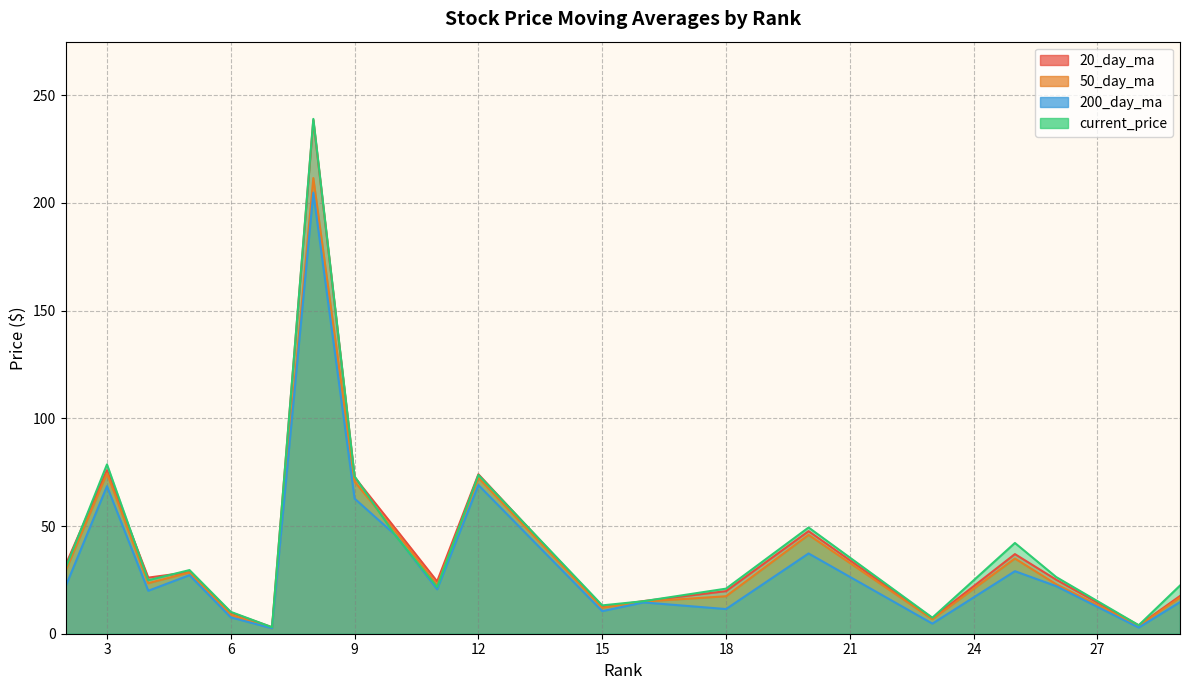

Which series has the largest total across all categories?

current_price